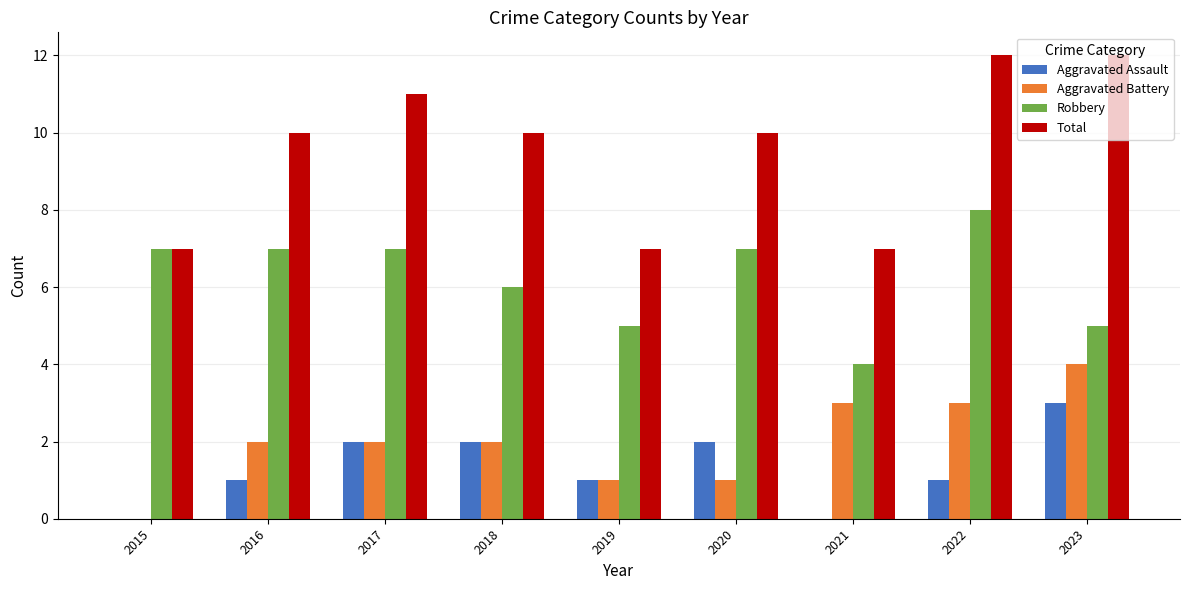

Reading left to right, transcribe all the data shown in this chart.

Aggravated Assault: 2015=0	2016=1	2017=2	2018=2	2019=1	2020=2	2021=0	2022=1	2023=3
Aggravated Battery: 2015=0	2016=2	2017=2	2018=2	2019=1	2020=1	2021=3	2022=3	2023=4
Robbery: 2015=7	2016=7	2017=7	2018=6	2019=5	2020=7	2021=4	2022=8	2023=5
Total: 2015=7	2016=10	2017=11	2018=10	2019=7	2020=10	2021=7	2022=12	2023=12